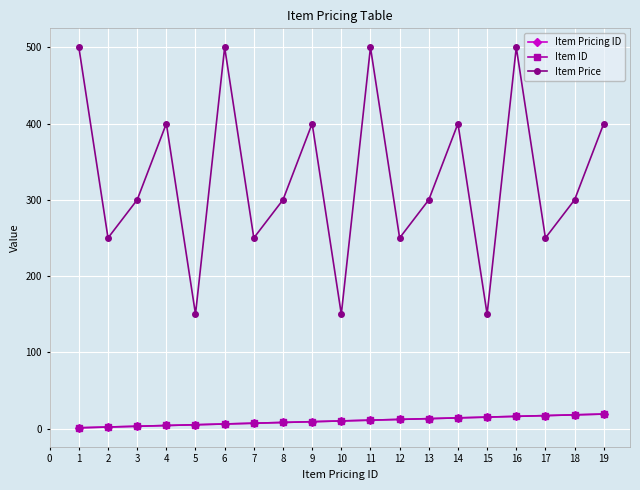

What is the difference between the Item Price values at 6 and 4?

100